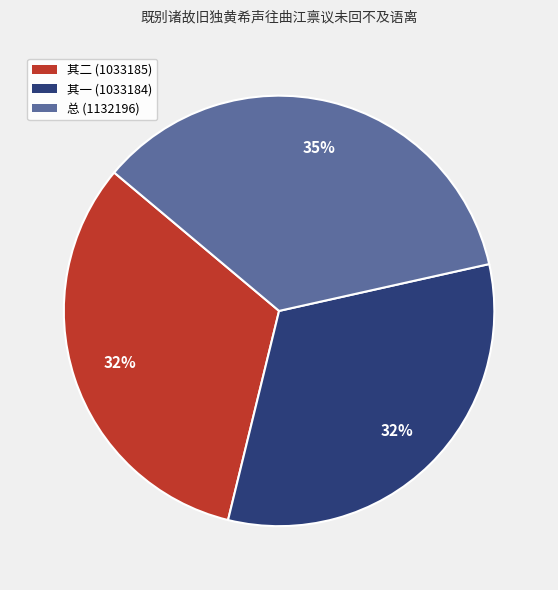

Is there any slice that represents more than half of the pie?

No